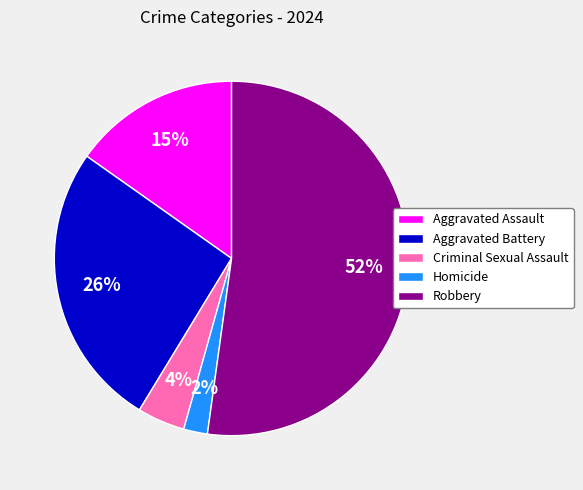

What is the ratio of the value at Aggravated Assault to the value at Aggravated Battery?

0.6